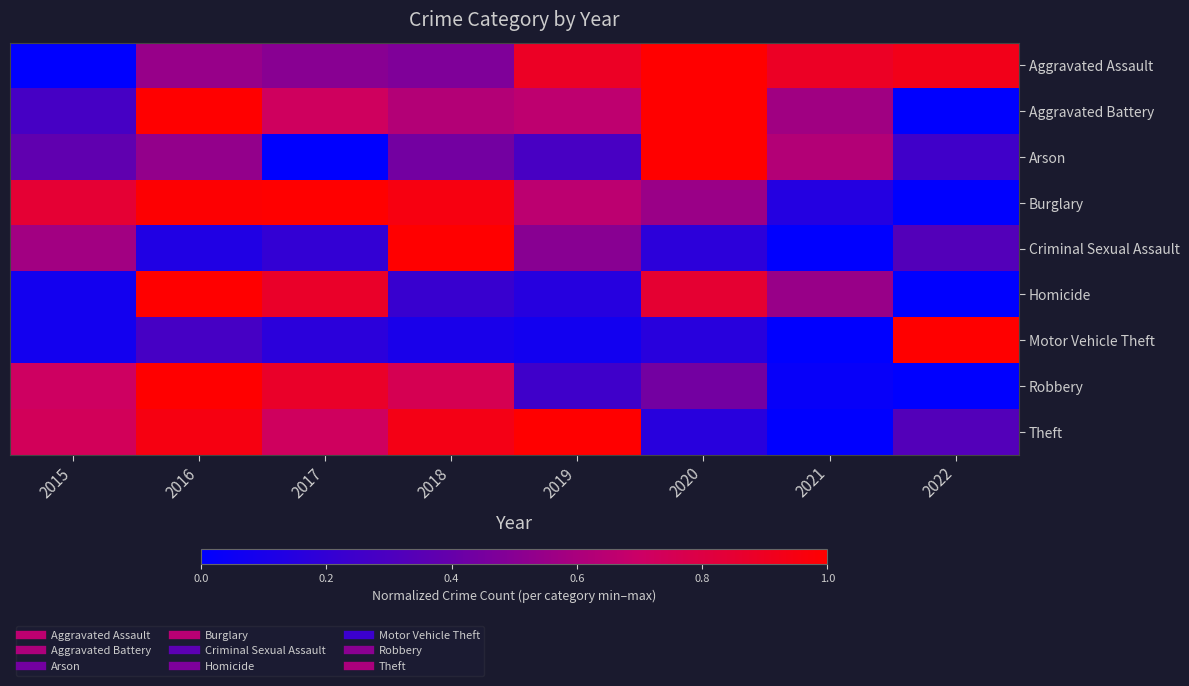

What is the total value across all series at 2018?

5.5